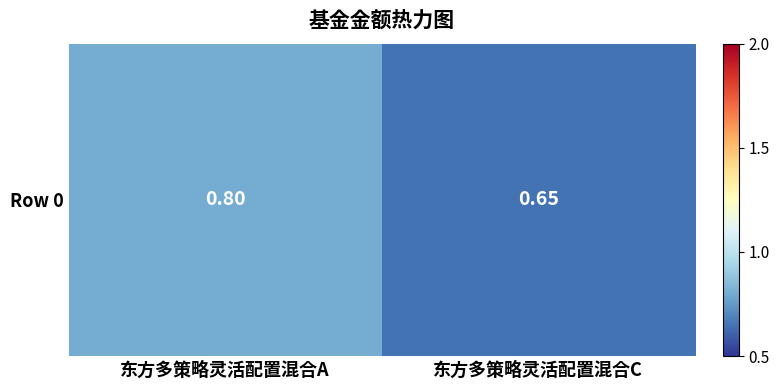

Which label corresponds to the smallest value in the chart?

东方多策略灵活配置混合C